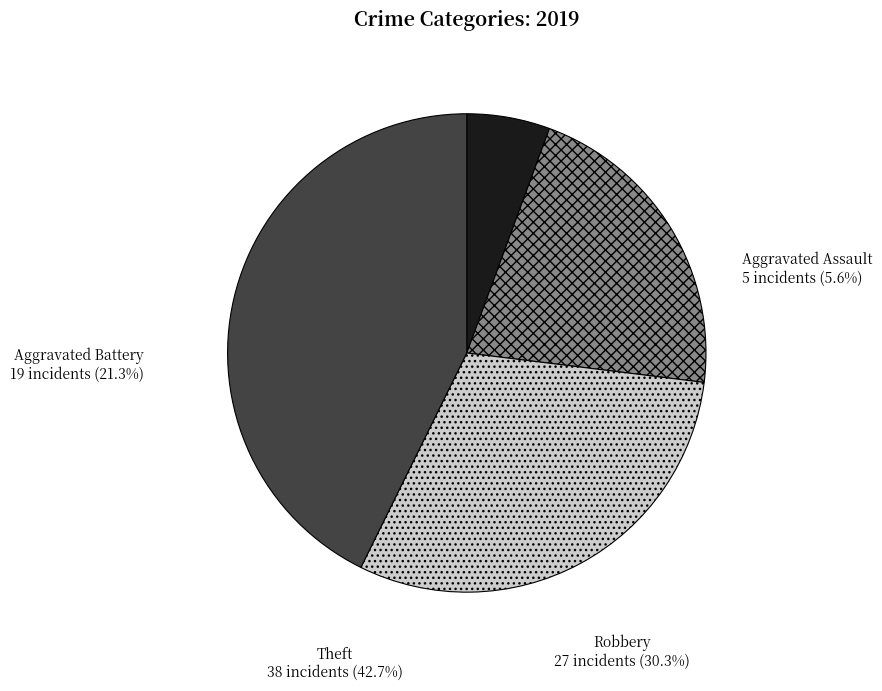

How many slices are in this pie chart?

4